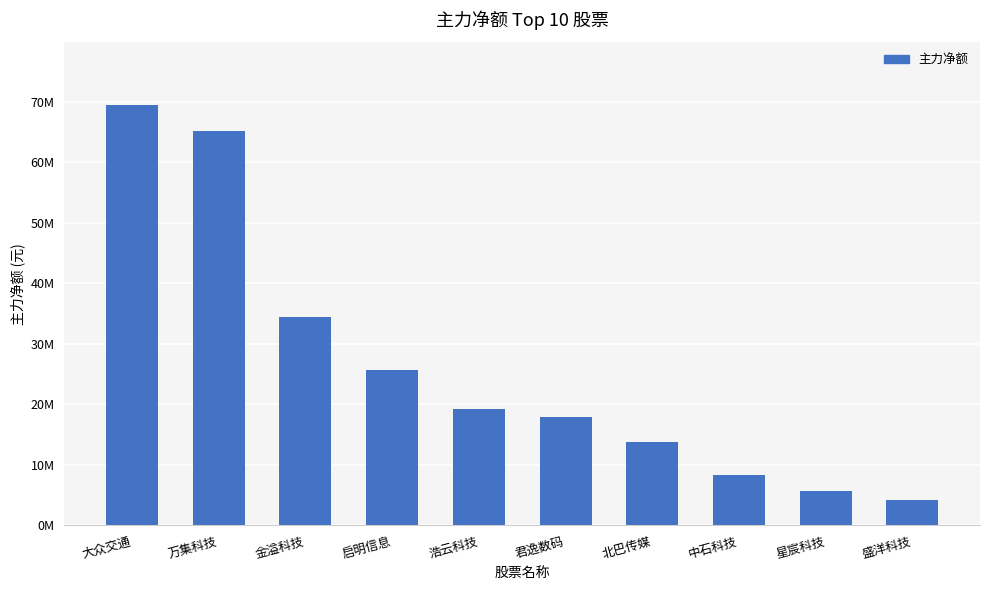

Rank the categories by value from highest to lowest.

大众交通, 万集科技, 金溢科技, 启明信息, 浩云科技, 君逸数码, 北巴传媒, 中石科技, 星宸科技, 盛洋科技